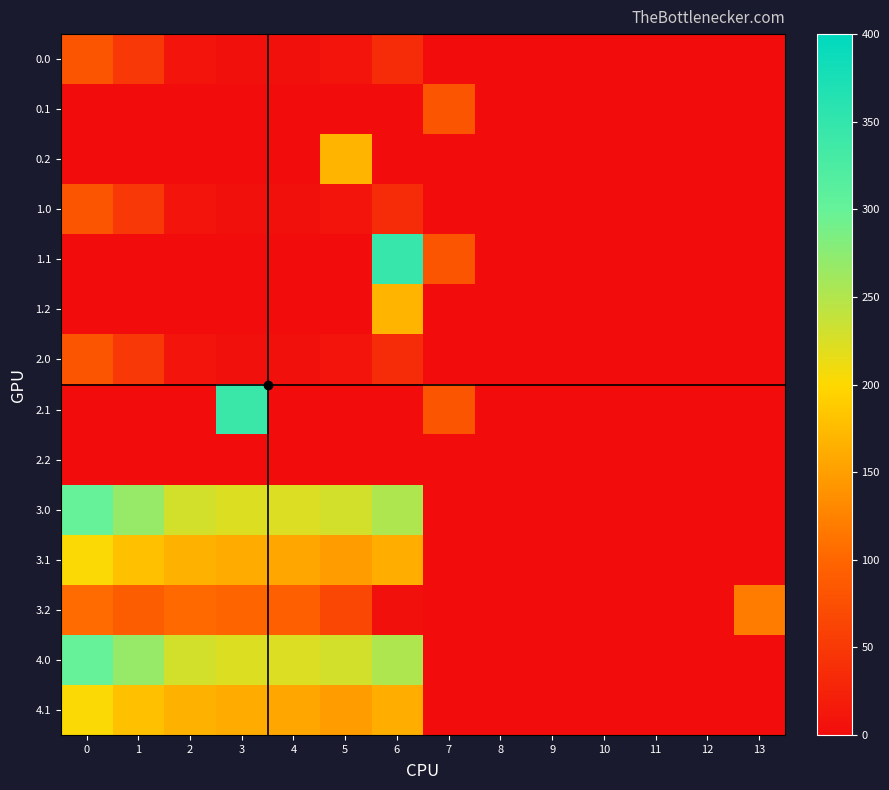

Reading left to right, list all the values displayed in this chart.

0.0: 0=82.0	1=49.5	2=10.3	3=4.4	4=4.9	5=10.8	6=35.0	7=0.0	8=0.0	9=0.0	10=0.0	11=0.0	12=0.0	13=0.0
0.1: 0=0.0	1=0.0	2=0.0	3=0.0	4=0.0	5=0.0	6=0.0	7=81.6	8=0.0	9=0.0	10=0.0	11=0.0	12=0.0	13=0.0
0.2: 0=0.0	1=0.0	2=0.0	3=0.0	4=0.0	5=169.1	6=0.0	7=0.0	8=0.0	9=0.0	10=0.0	11=0.0	12=0.0	13=0.0
1.0: 0=82.0	1=49.5	2=10.3	3=4.4	4=4.9	5=10.8	6=35.0	7=0.0	8=0.0	9=0.0	10=0.0	11=0.0	12=0.0	13=0.0
1.1: 0=0.0	1=0.0	2=0.0	3=0.0	4=0.0	5=0.0	6=345.2	7=81.6	8=0.0	9=0.0	10=0.0	11=0.0	12=0.0	13=0.0
1.2: 0=0.0	1=0.0	2=0.0	3=0.0	4=0.0	5=0.0	6=169.1	7=0.0	8=0.0	9=0.0	10=0.0	11=0.0	12=0.0	13=0.0
2.0: 0=82.0	1=49.5	2=10.3	3=4.4	4=4.9	5=10.8	6=35.0	7=0.0	8=0.0	9=0.0	10=0.0	11=0.0	12=0.0	13=0.0
2.1: 0=0.0	1=0.0	2=0.0	3=342.7	4=0.0	5=0.0	6=0.0	7=81.6	8=0.0	9=0.0	10=0.0	11=0.0	12=0.0	13=0.0
2.2: 0=0.0	1=0.0	2=0.0	3=0.0	4=0.0	5=0.0	6=0.0	7=0.0	8=0.0	9=0.0	10=0.0	11=0.0	12=0.0	13=0.0
3.0: 0=300.0	1=267.5	2=228.3	3=222.4	4=222.9	5=228.8	6=253.0	7=0.0	8=0.0	9=0.0	10=0.0	11=0.0	12=0.0	13=0.0
3.1: 0=202.6	1=179.1	2=165.9	3=160.7	4=157.6	5=147.5	6=163.2	7=0.0	8=0.0	9=0.0	10=0.0	11=0.0	12=0.0	13=0.0
3.2: 0=105.1	1=90.7	2=103.5	3=99.0	4=92.4	5=66.1	6=5.1	7=0.0	8=0.0	9=0.0	10=0.0	11=0.0	12=0.0	13=119.9
4.0: 0=300.0	1=267.5	2=228.3	3=222.4	4=222.9	5=228.8	6=253.0	7=0.0	8=0.0	9=0.0	10=0.0	11=0.0	12=0.0	13=0.0
4.1: 0=202.6	1=179.1	2=165.9	3=160.7	4=157.6	5=147.5	6=163.2	7=0.0	8=0.0	9=0.0	10=0.0	11=0.0	12=0.0	13=0.0